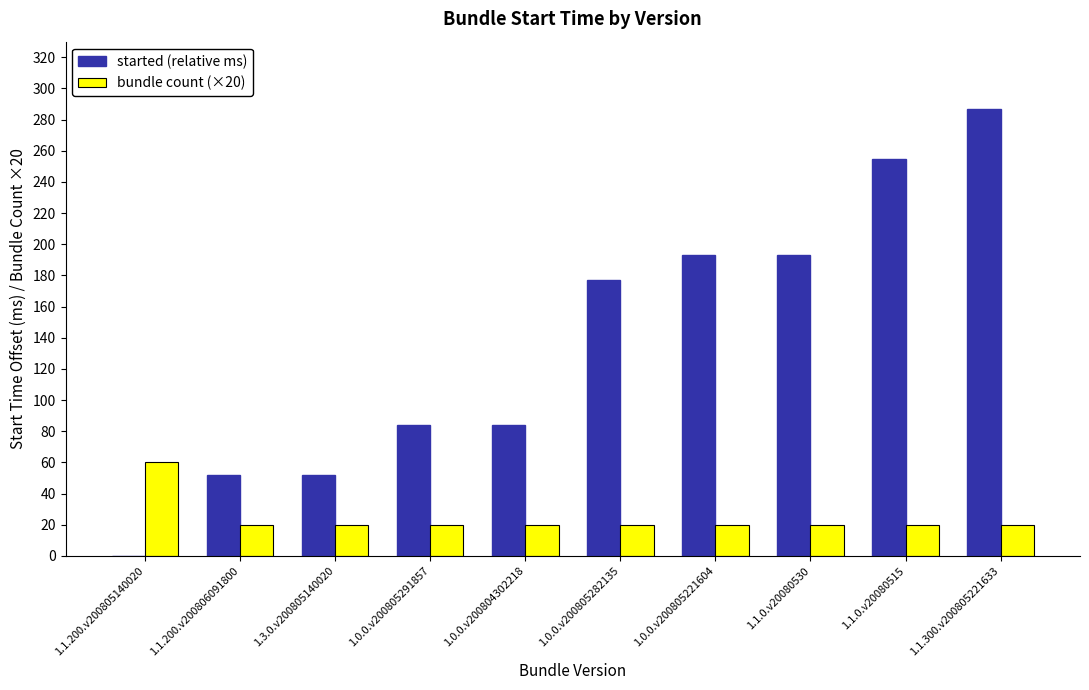

What is the spread (max minus min) of values at 1.1.200.v200805140020?

60